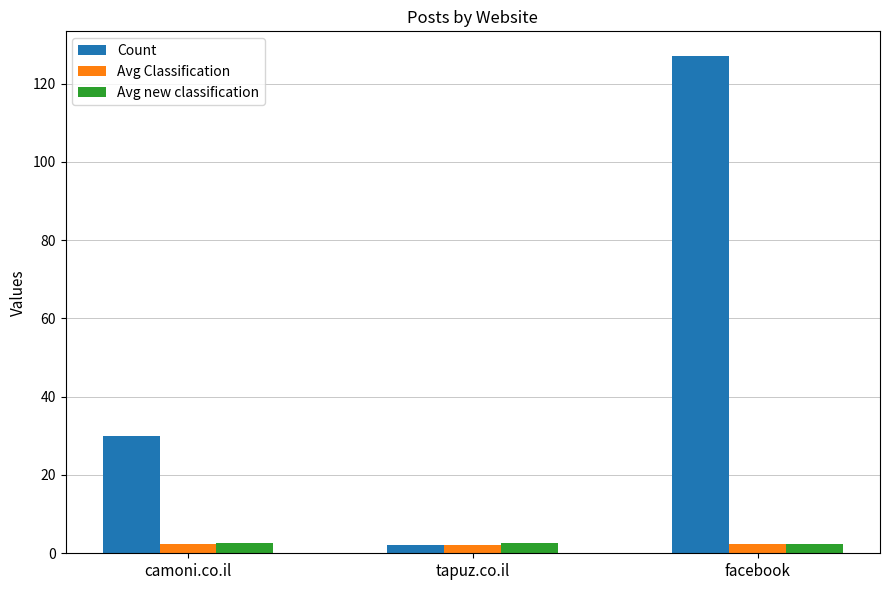

What is the sum of all Avg Classification values?

6.8